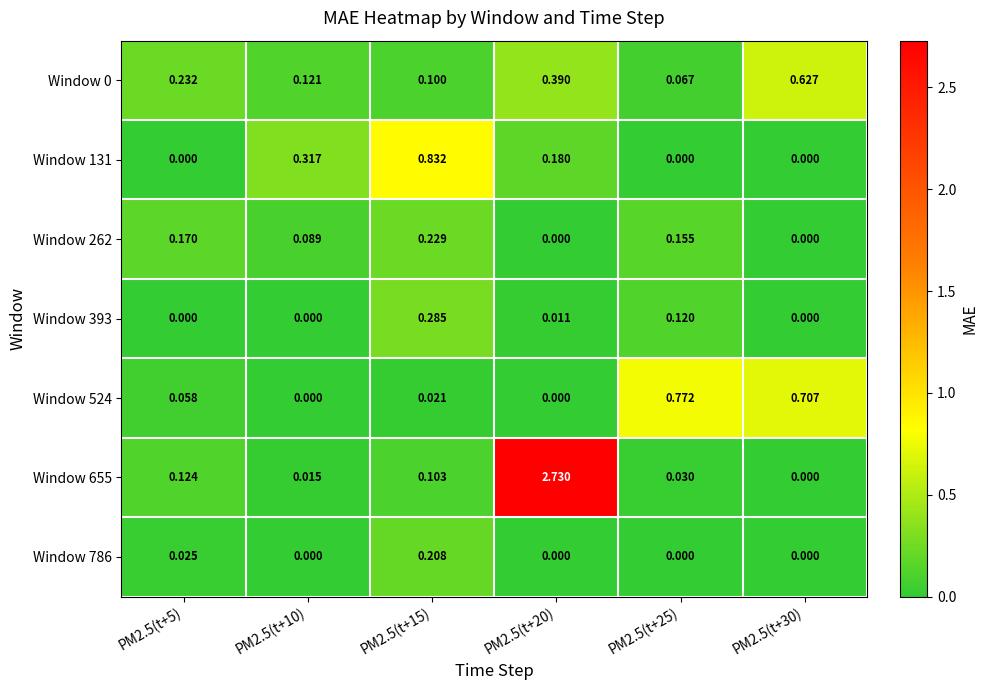

At which category is the sum across all series the highest?

PM2.5(t+20)